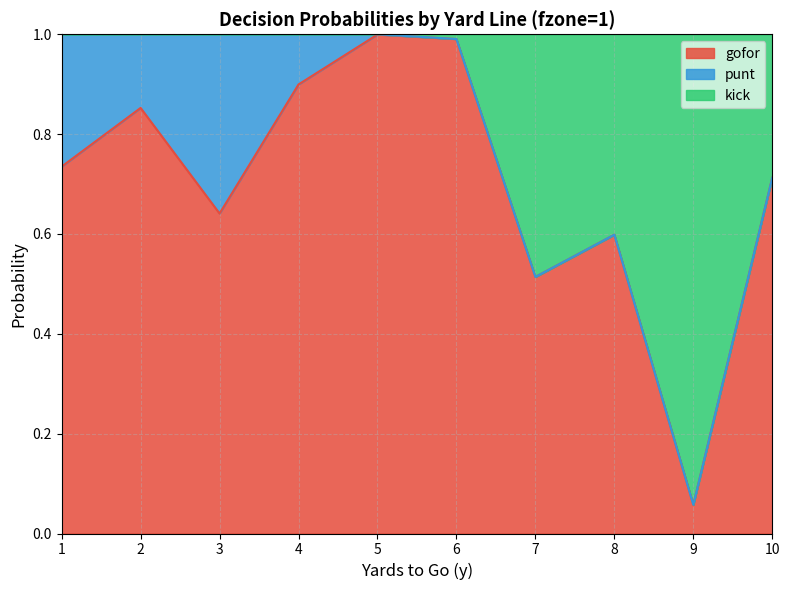

What is the total value across all series at 10?

1.0